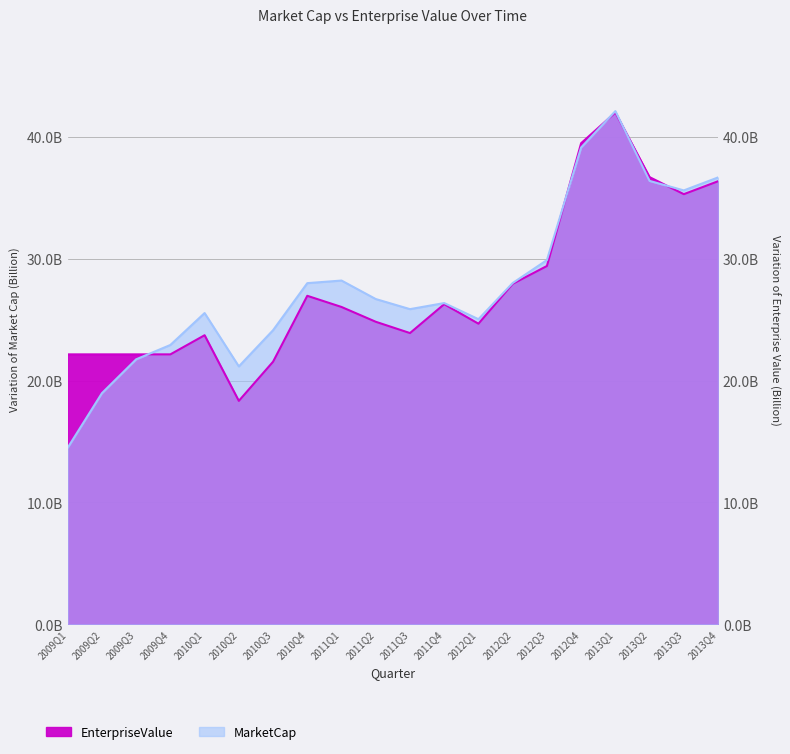

The value of MarketCap at 2009Q1 is 3.0. True or false?

False